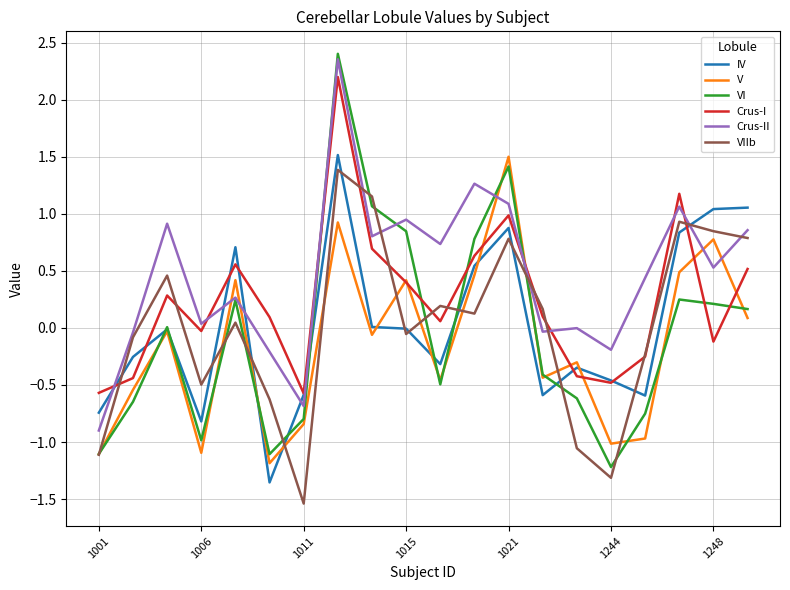

Which series has the widest spread of values?

VI